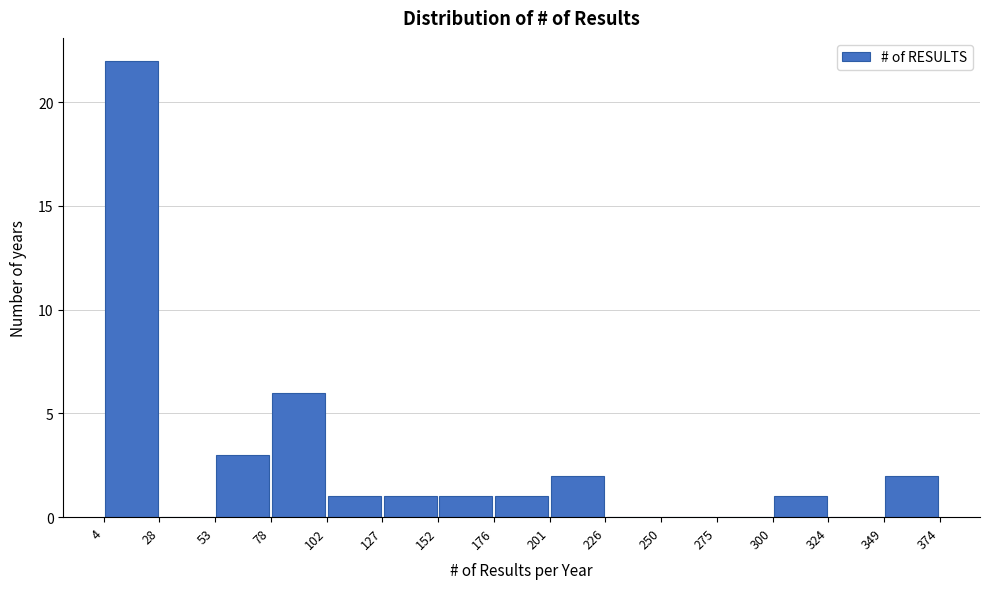

Over which range of the x-axis is the bar tallest?

4 to 28